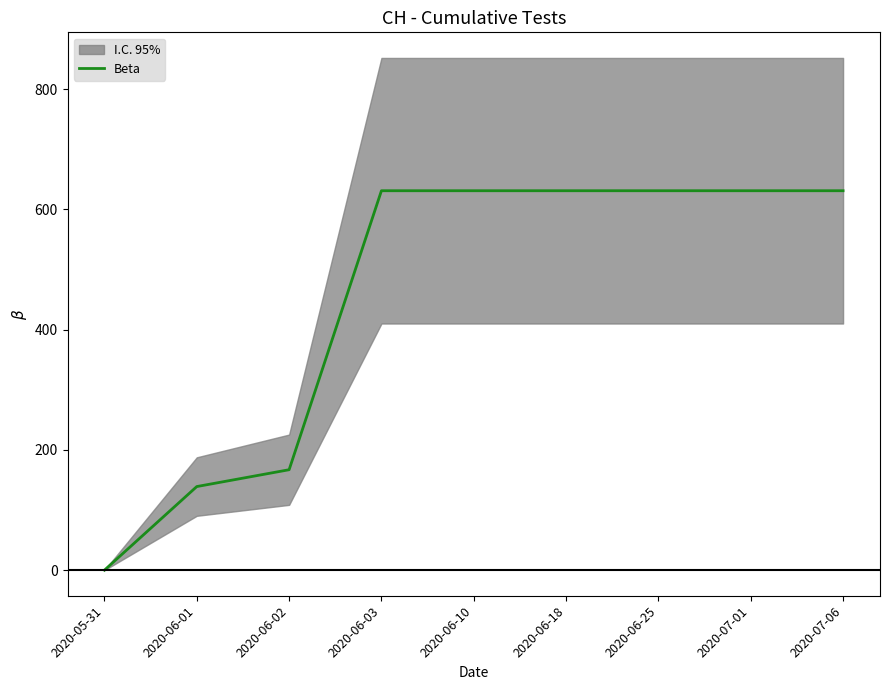

At which label is the value closest to 315?

2020-06-02